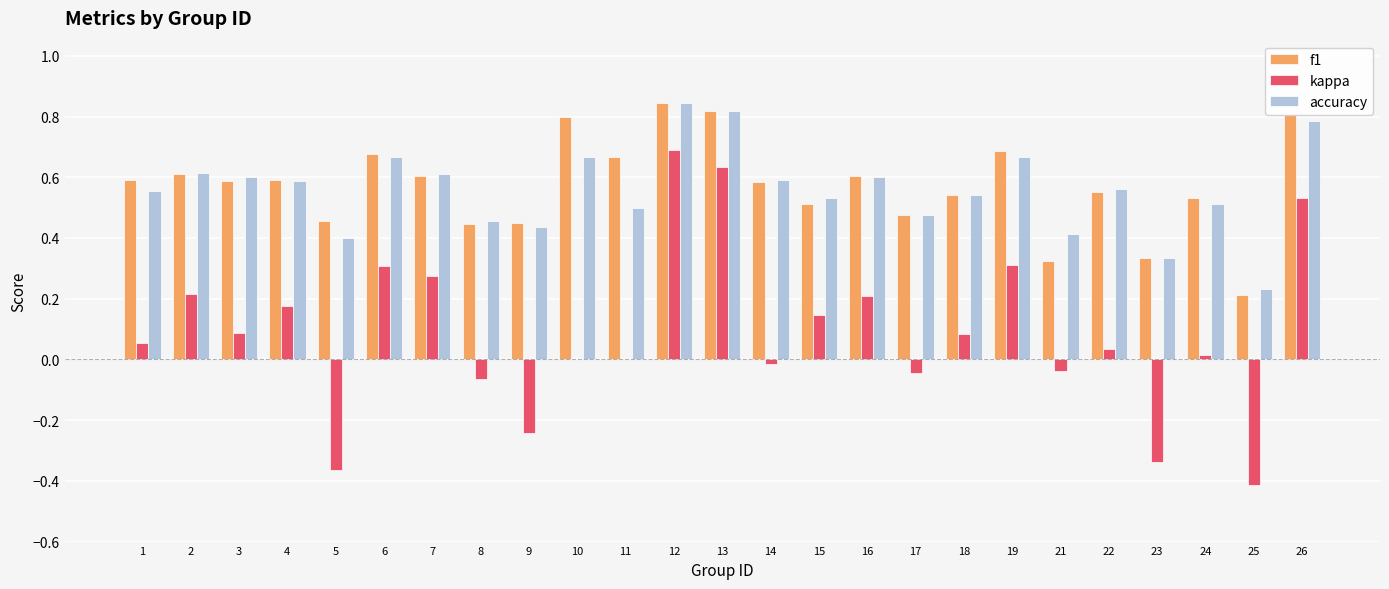

Between 10 and 17, which series saw the biggest shift?

f1